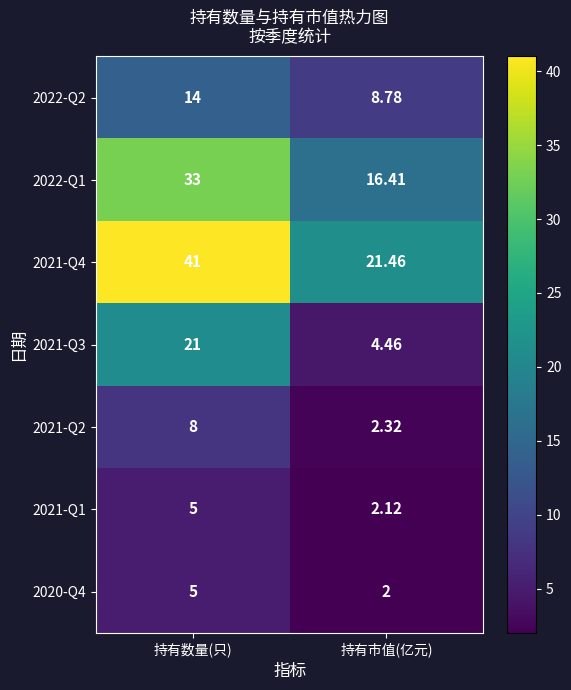

List the labels in order of 2021-Q3 value, largest first.

持有数量(只), 持有市值(亿元)